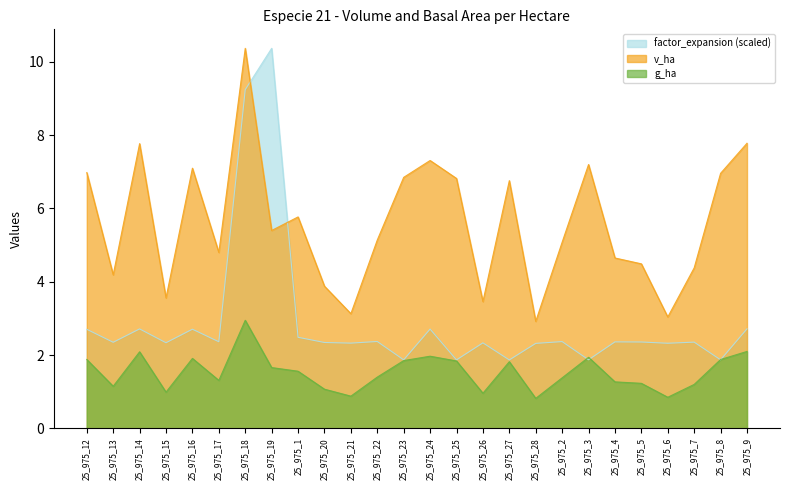

Rank the series by their maximum value, from highest to lowest.

v_ha, factor_expansion, g_ha